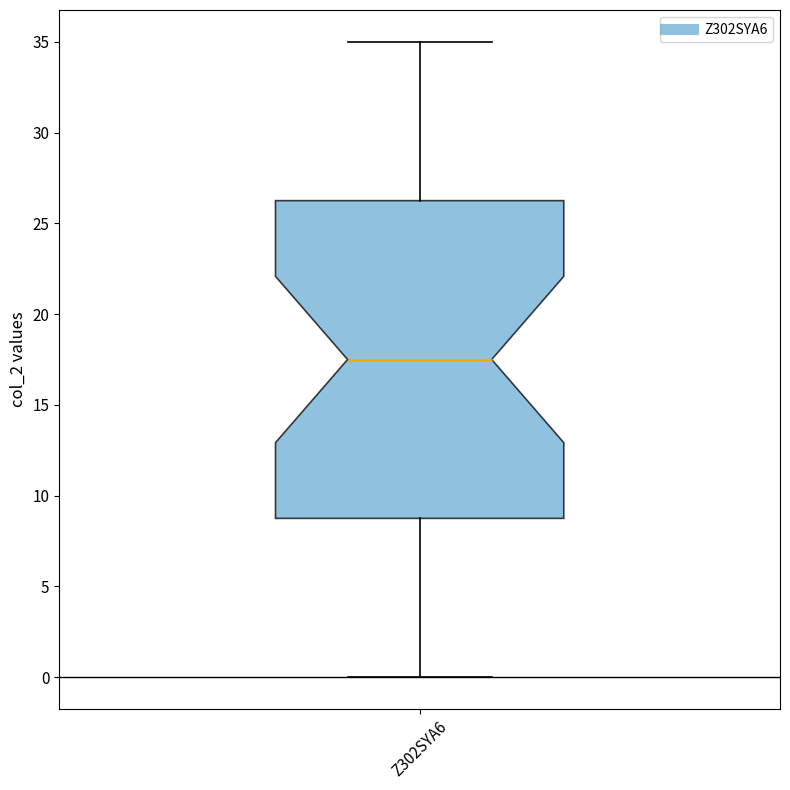

Transcribe this box plot: give where the median line is, the range the box spans, and where the two whiskers end, as read against the y-axis. The values are not printed on the chart, so give them approximately, as read against the axis.

median 17.5, box 9.0 to 26.5, whiskers 0.0 to 35.0